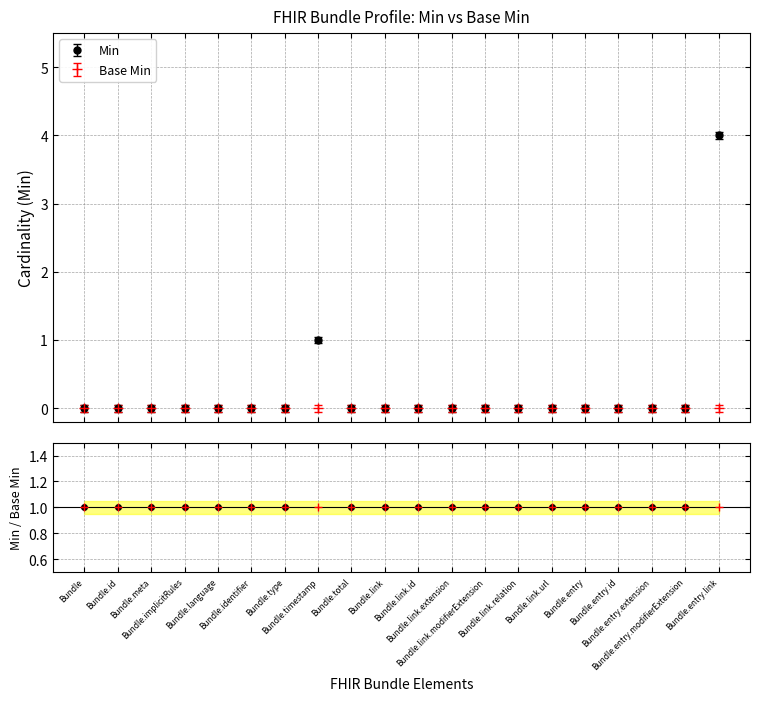

What position from the left is Bundle.link.extension?

12